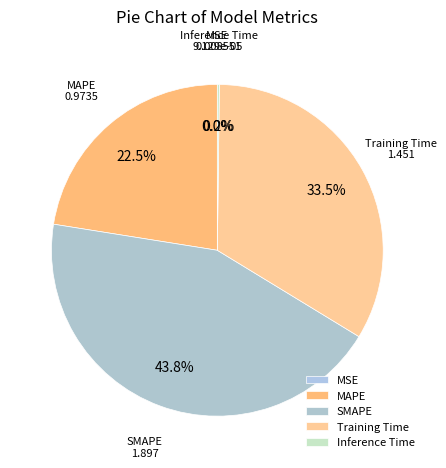

Does any single category account for the majority?

No